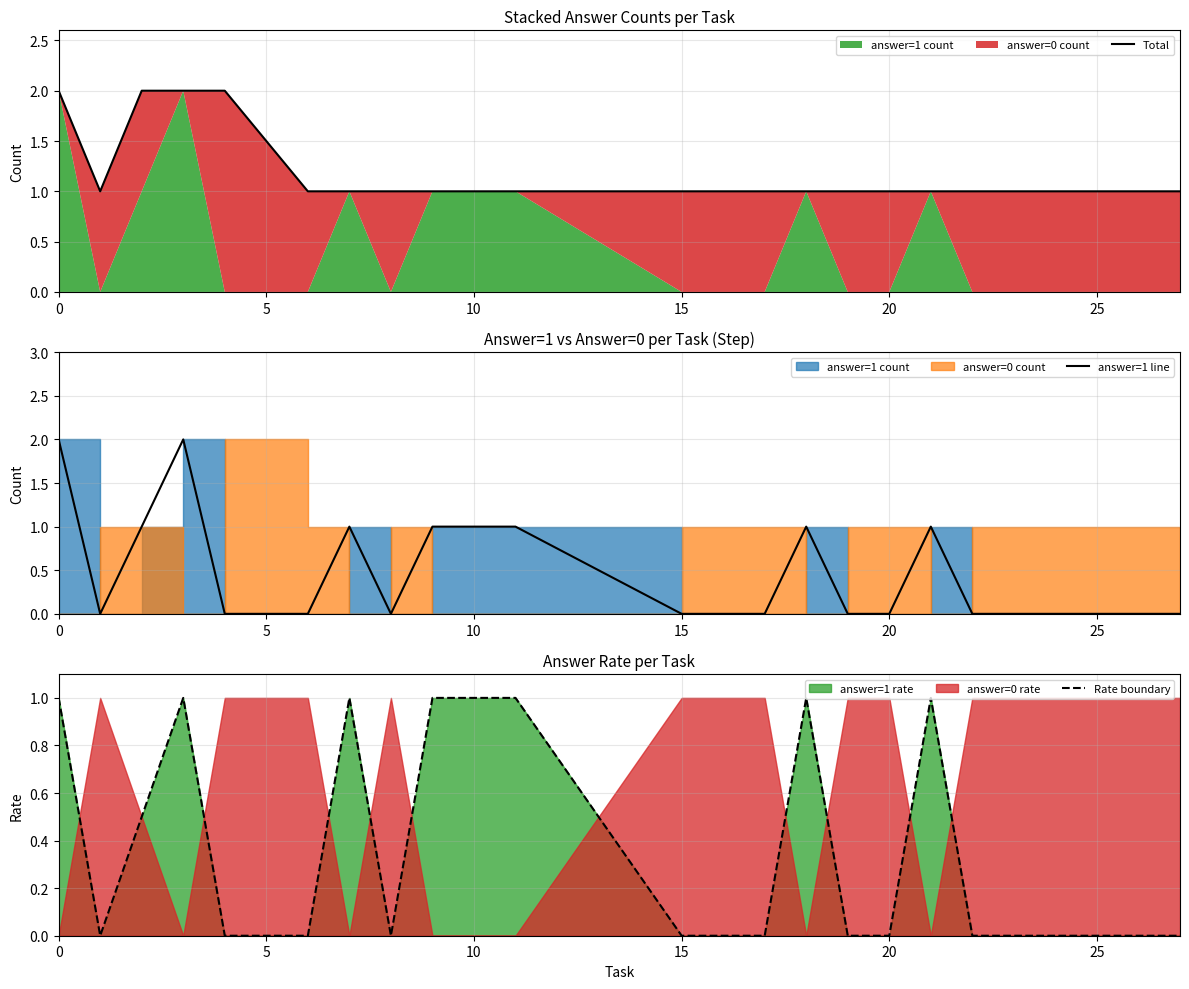

Is it true that Total equals 1.0 at 25?

True